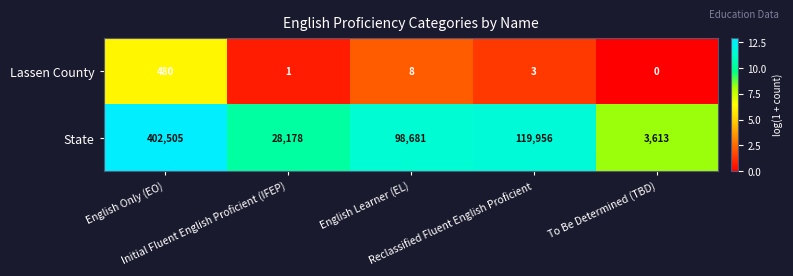

What is the difference between the second highest and minimum values in the Lassen County series?

8